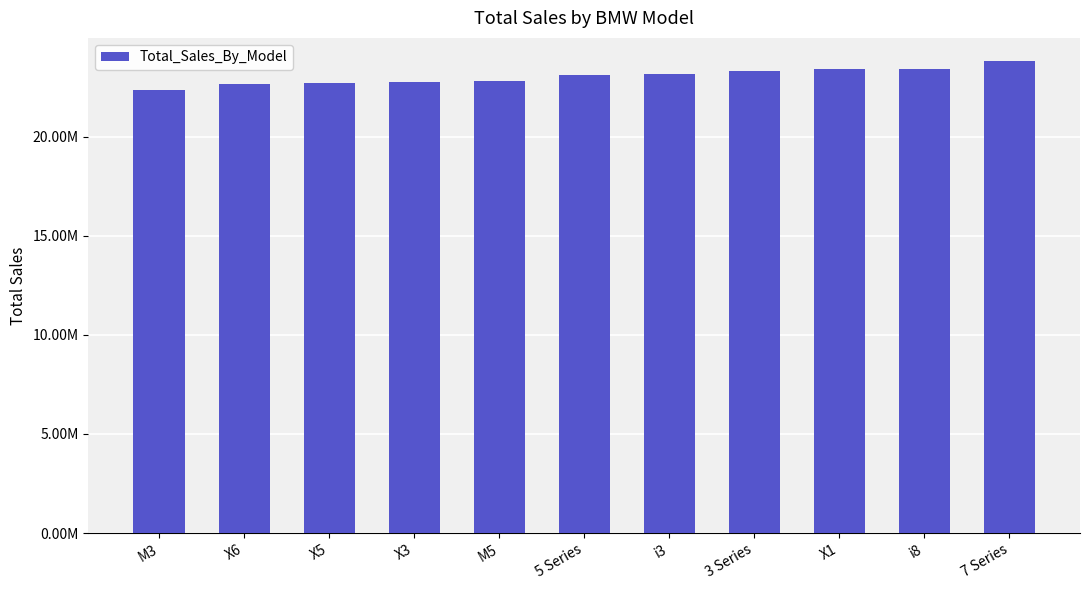

Are the bars horizontal?

No